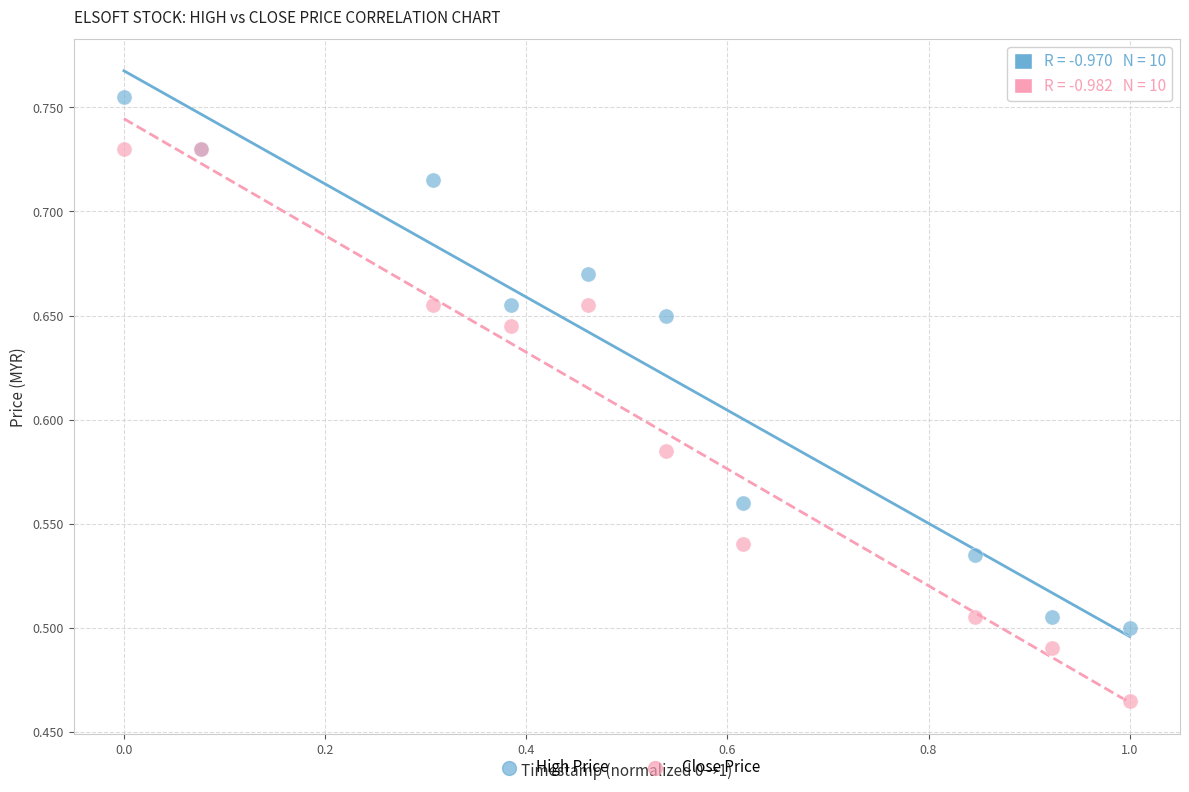

Which series contains the lowest Y value?

Close Price